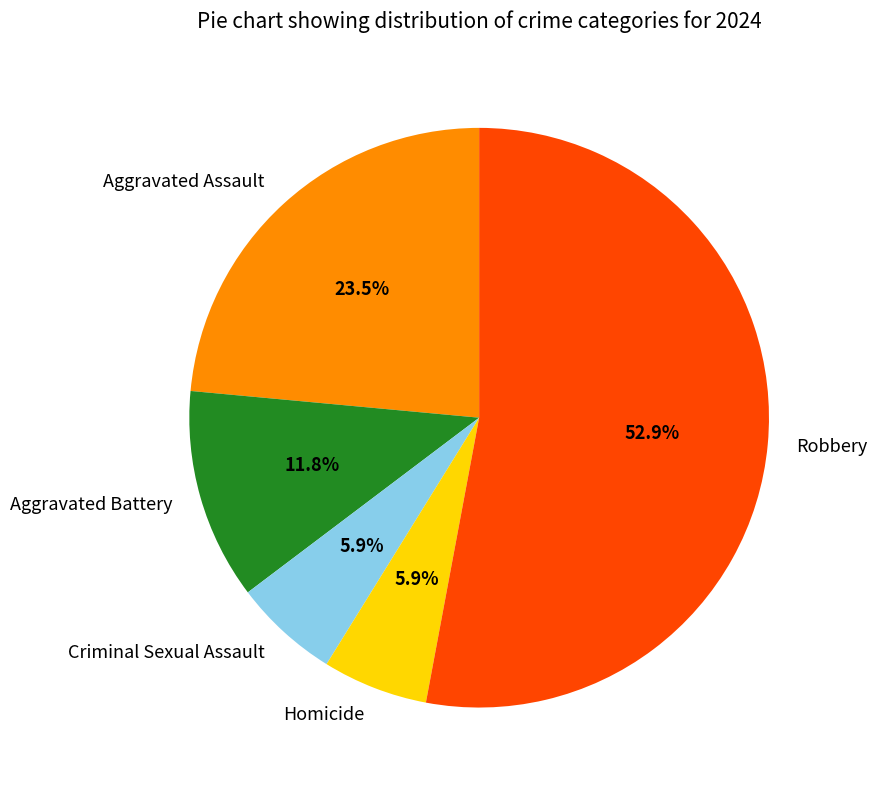

Which category has the biggest portion of the pie?

Robbery